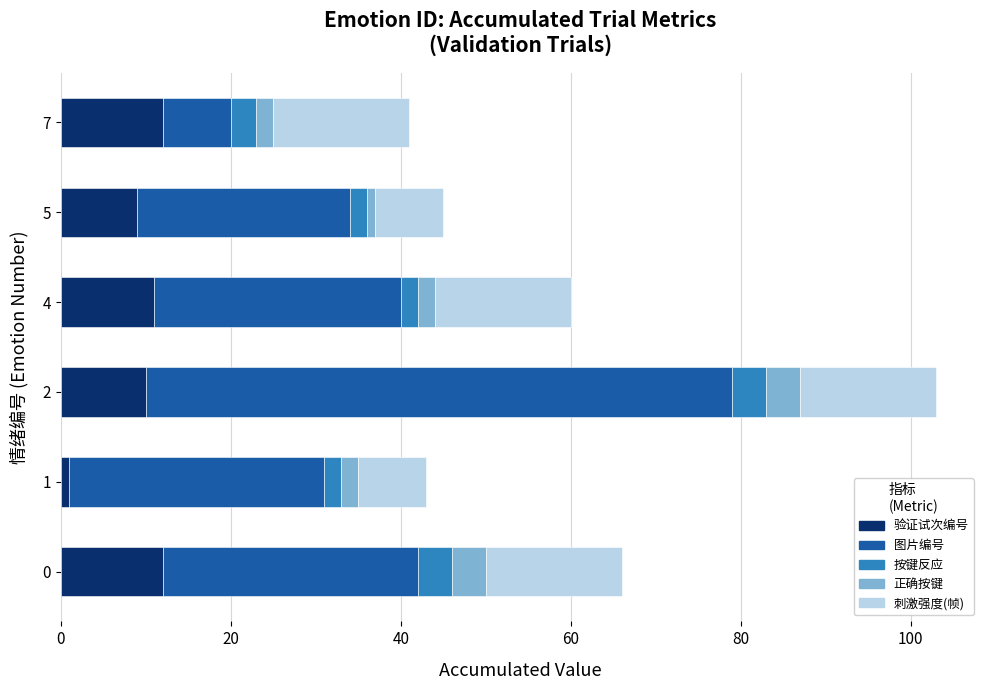

What is the sum of all 验证试次编号 values?

55